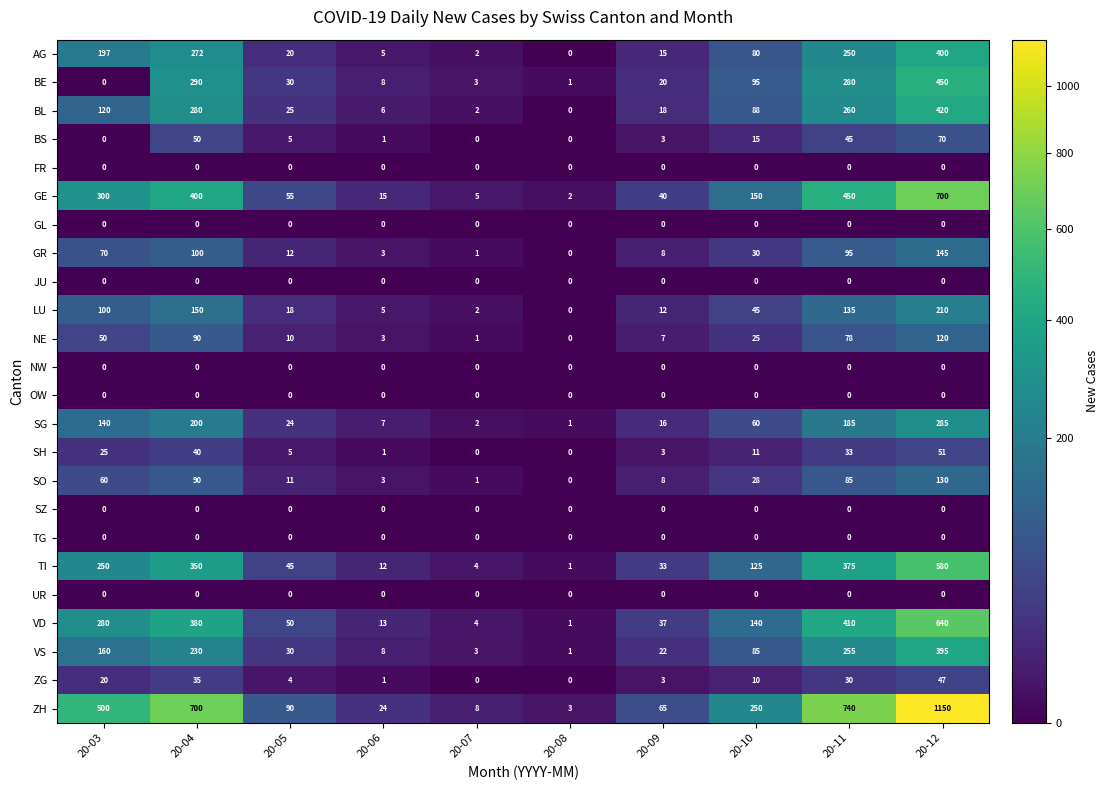

Which series has the largest total across all categories?

ZH